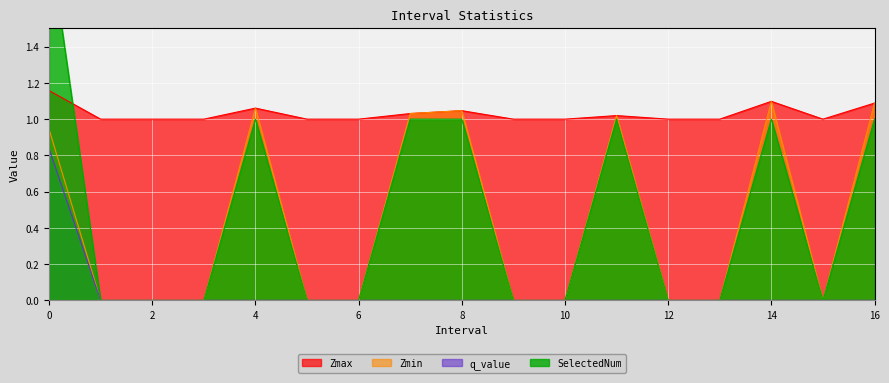

How many positive values does the SelectedNum series have?

7